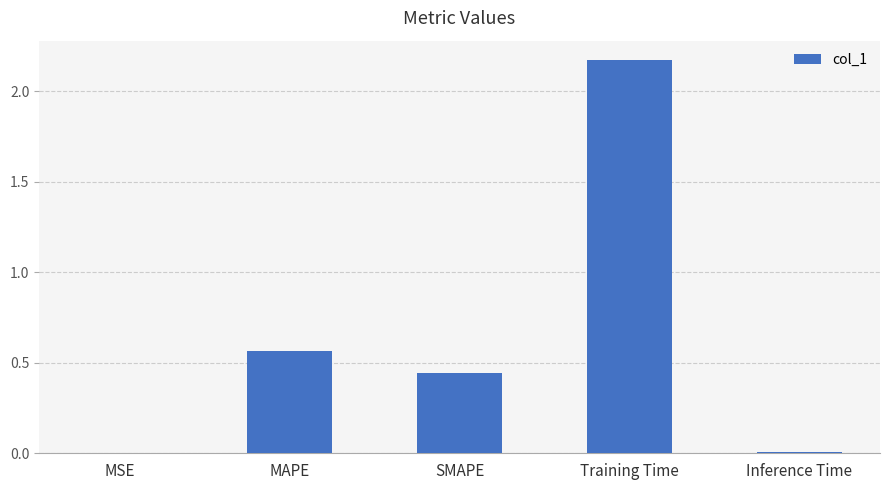

What is the sum of the values at Training Time and SMAPE?

2.6